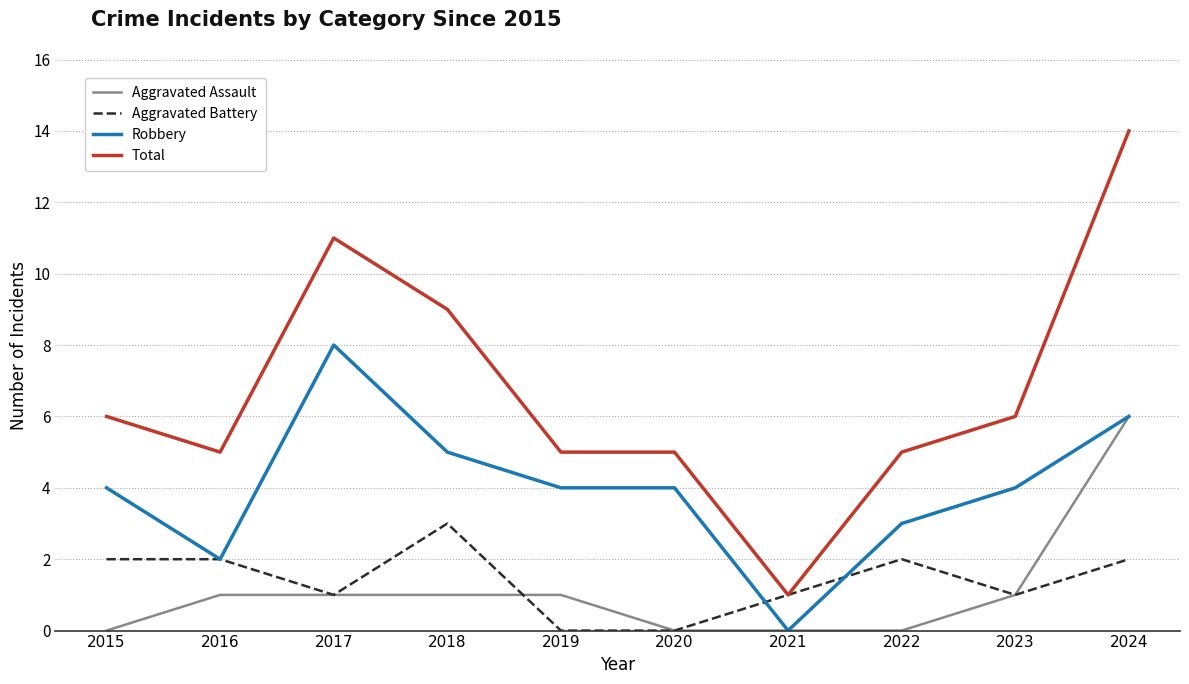

List the series in order of their peak value, highest first.

Total, Robbery, Aggravated Assault, Aggravated Battery